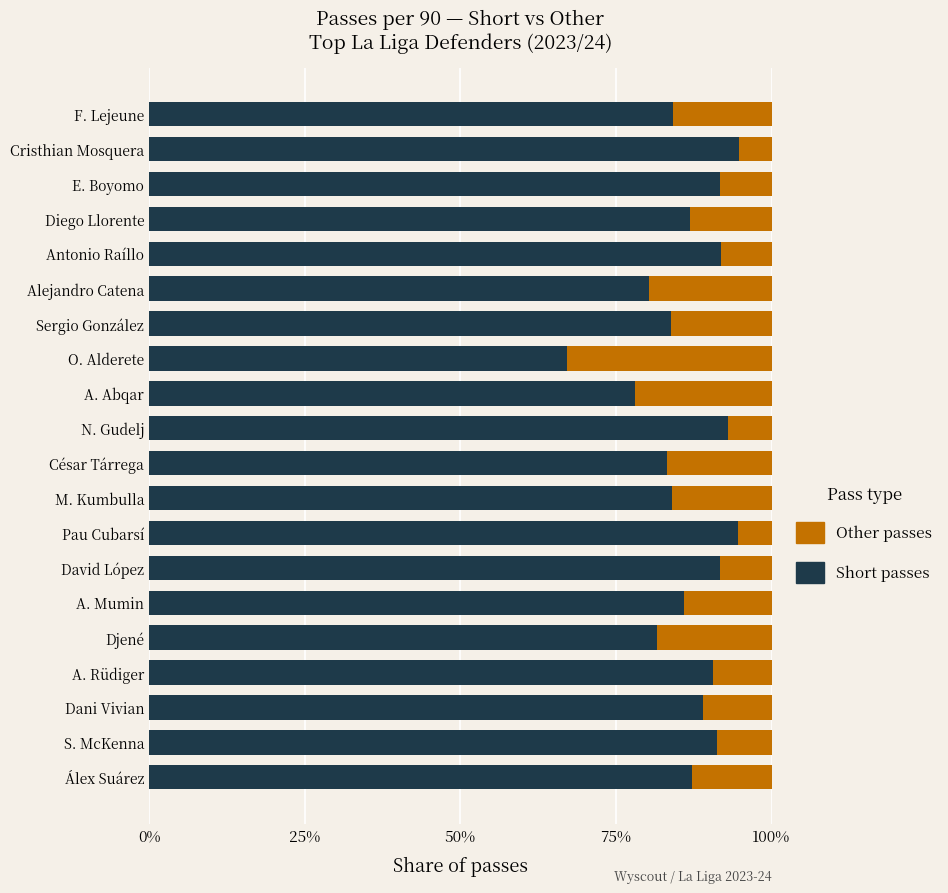

Read the Short passes value at A. Rüdiger.

90.7